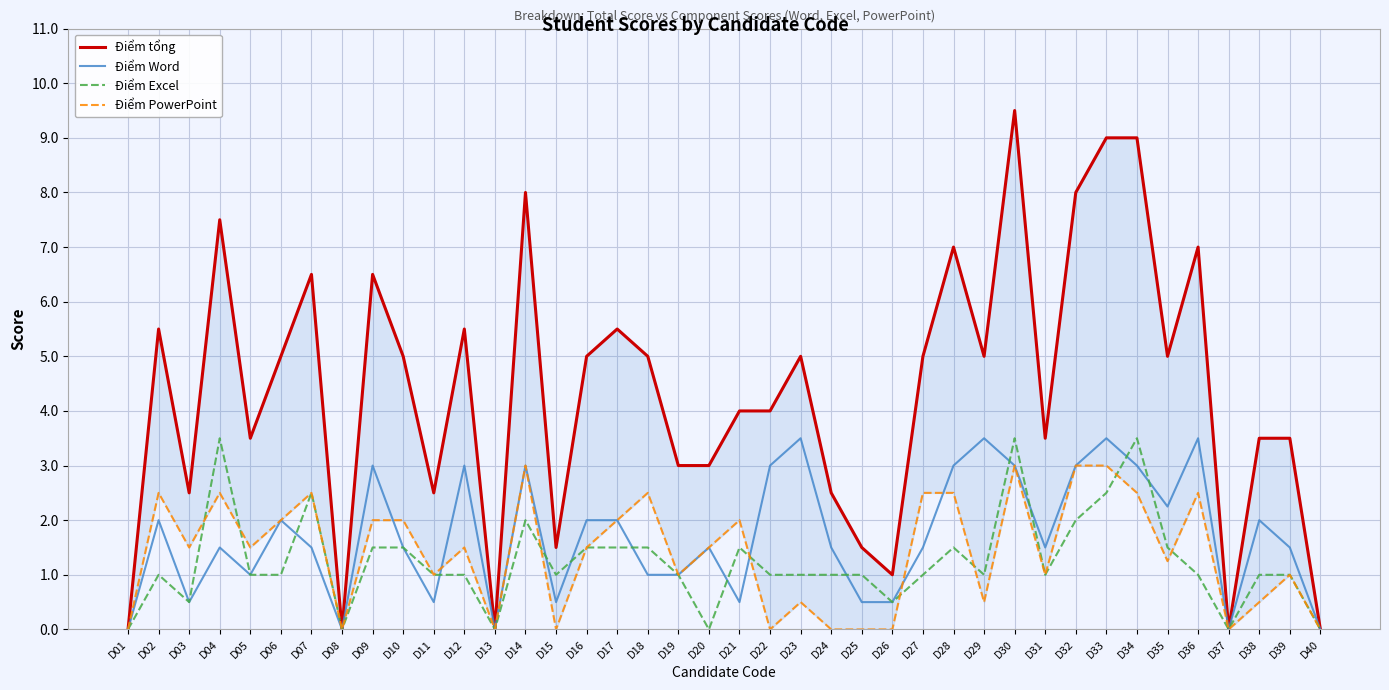

Which label corresponds to the smallest value in the chart?

D01